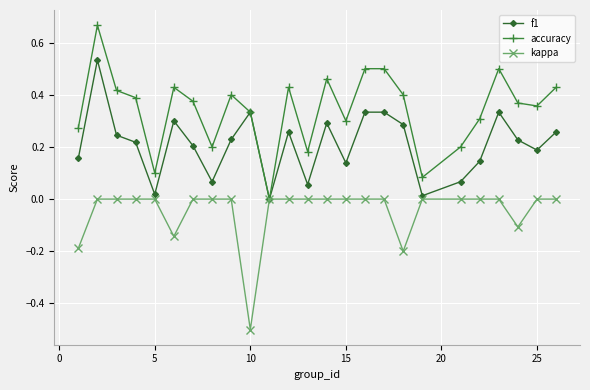

How many accuracy values are between 0 and 1?

25